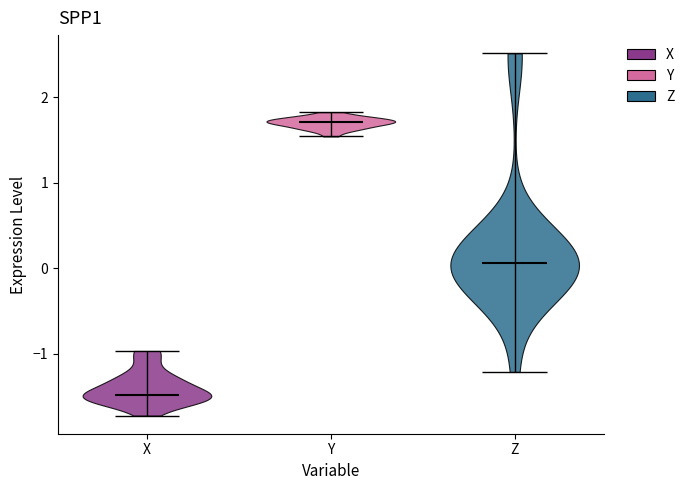

What is the highest point the violin for X reaches on the y-axis? The values are not printed on the chart, so give them approximately, as read against the axis.

-1.0